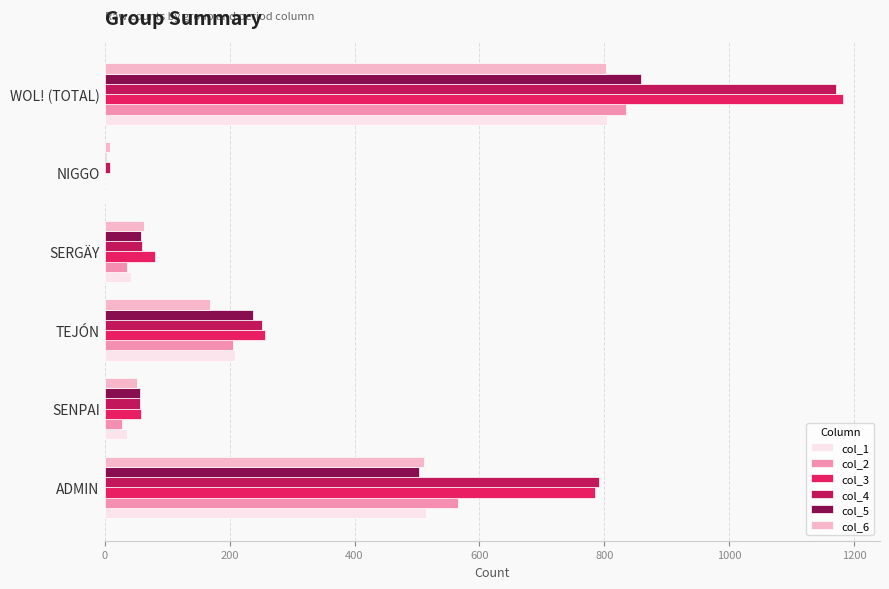

What are all the series names shown in the legend?

col_1, col_2, col_3, col_4, col_5, col_6